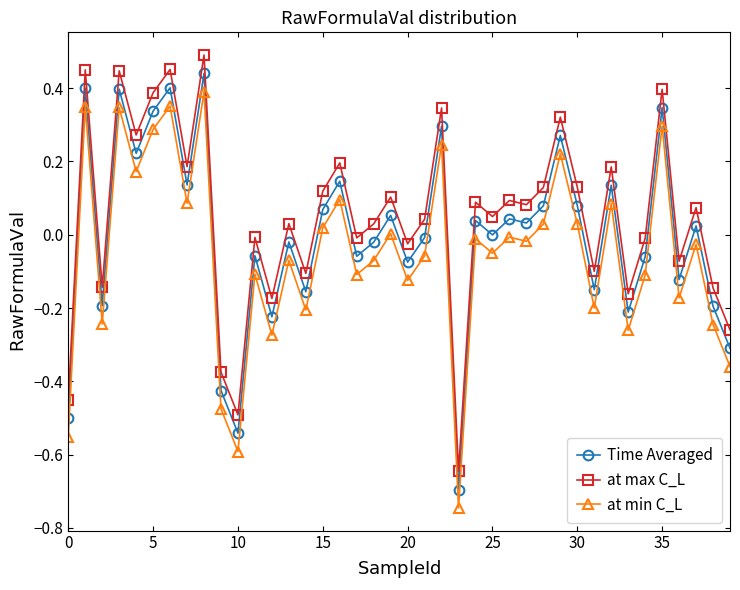

What are all the series names shown in the legend?

Time Averaged, at max C_L, at min C_L